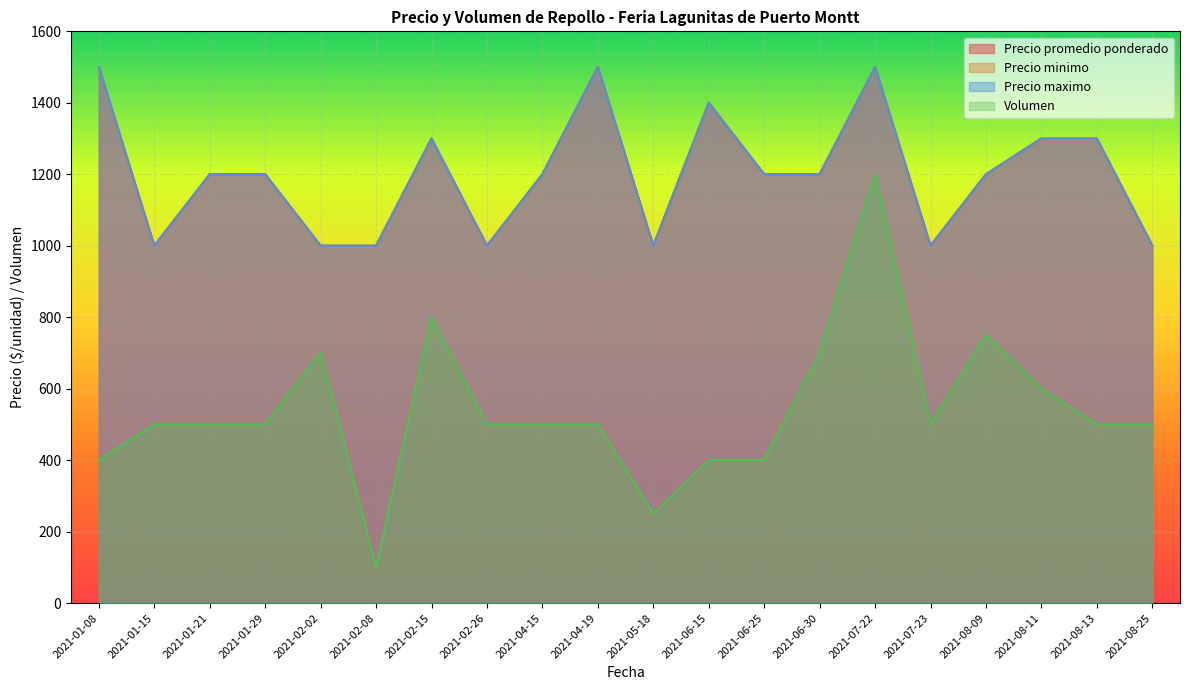

Reading left to right, list all the values displayed in this chart.

Precio promedio ponderado: 1500	1000	1200	1200	1000	1000	1300	1000	1200	1500	1000	1400	1200	1200	1500	1000	1200	1300	1300	1000
Precio minimo: 1500	1000	1200	1200	1000	1000	1300	1000	1200	1500	1000	1400	1200	1200	1500	1000	1200	1300	1300	1000
Precio maximo: 1500	1000	1200	1200	1000	1000	1300	1000	1200	1500	1000	1400	1200	1200	1500	1000	1200	1300	1300	1000
Volumen: 400	500	500	500	700	100	800	500	500	500	250	400	400	700	1200	500	750	600	500	500